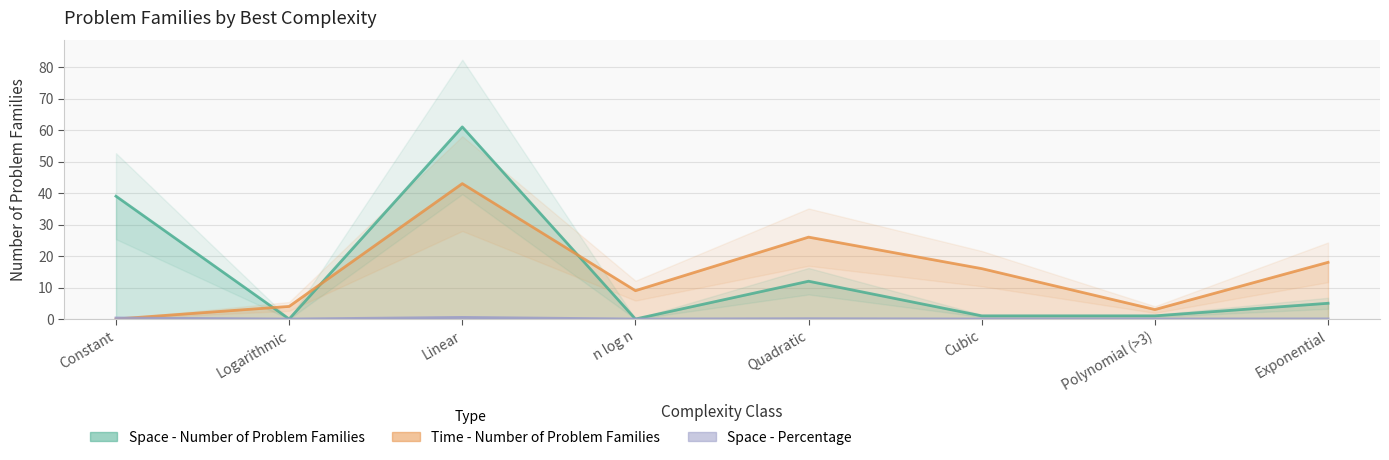

Which series has the widest spread of values?

Space - Number of Problem Families